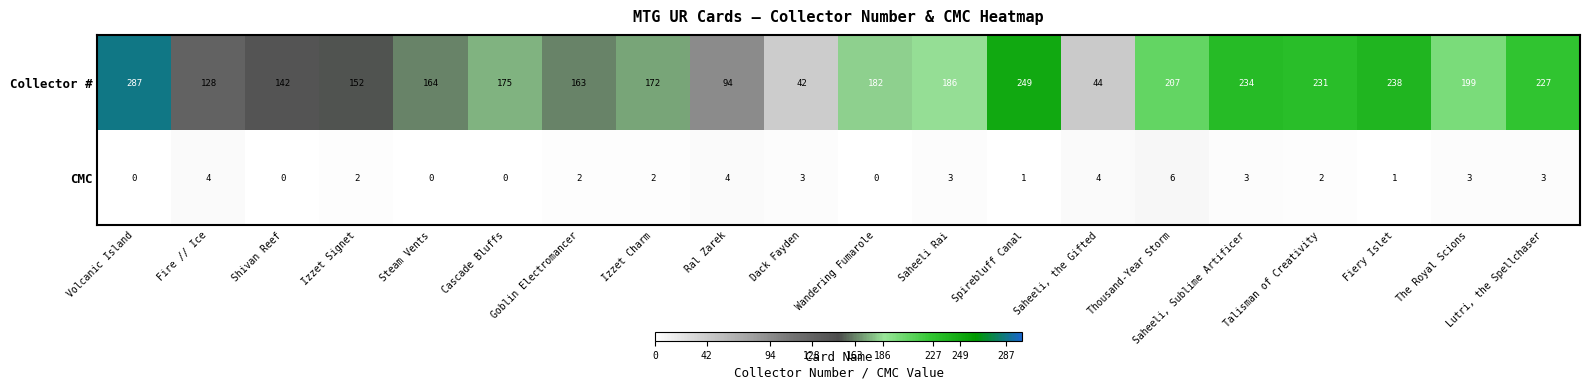

The Collector # series shows 142 at Shivan Reef. True or false?

True